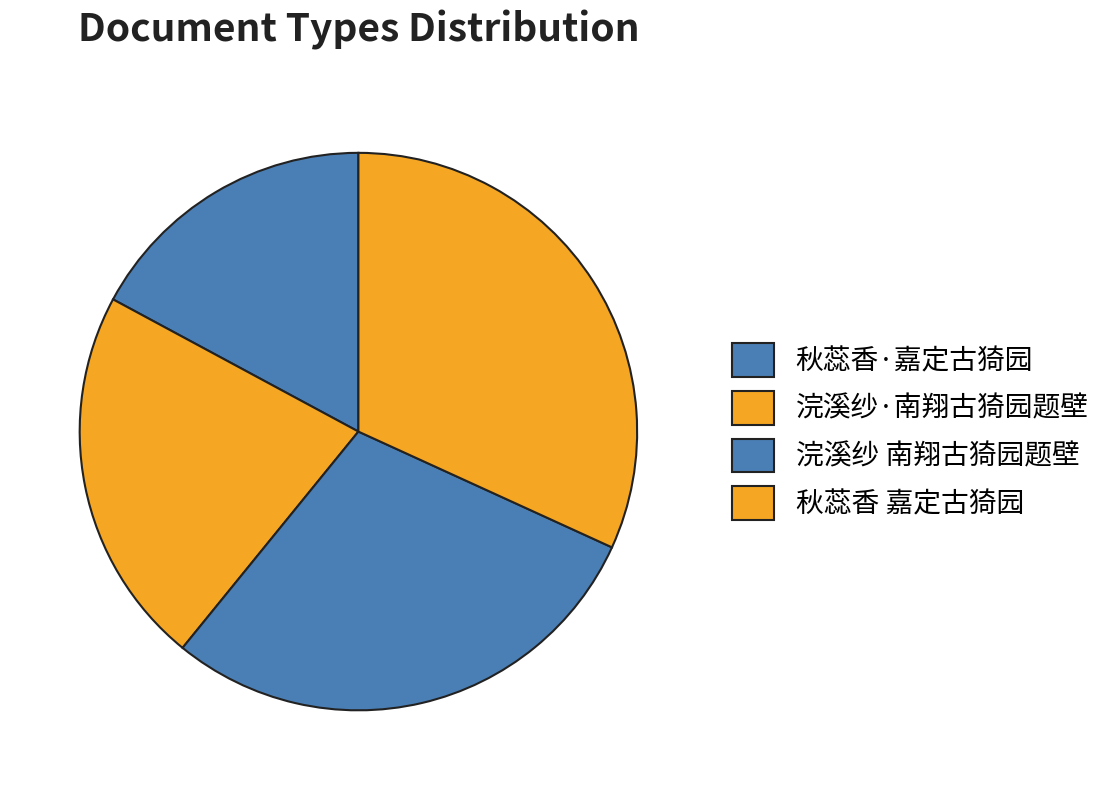

What is the change in value from 秋蕊香·嘉定古猗园 to 秋蕊香 嘉定古猗园?

+212696